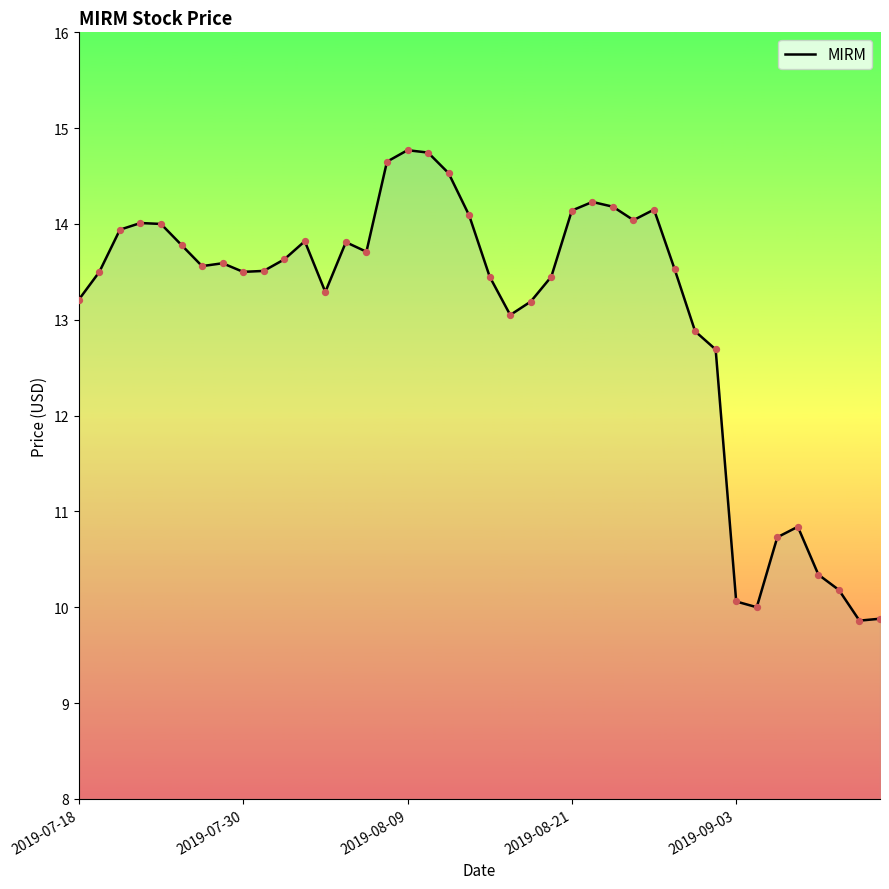

Between 27 and 33, which is larger?

27